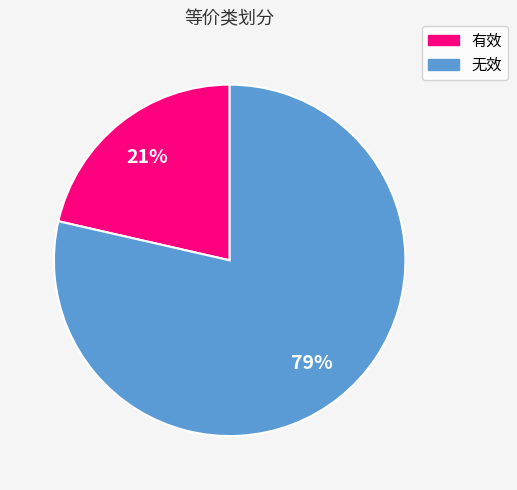

Is it true that 有效 is 21% of the pie?

True